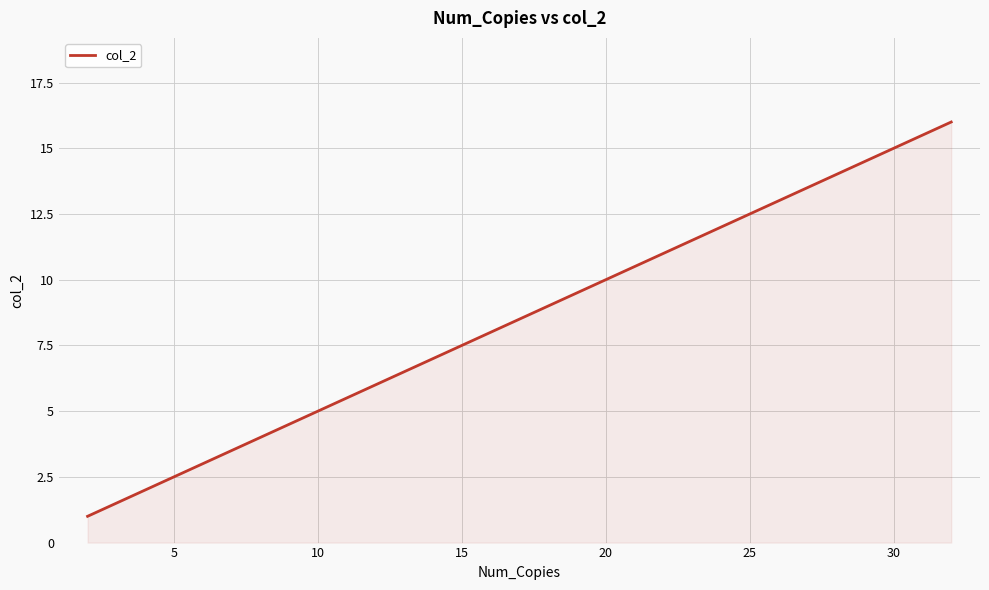

What is the difference between the maximum and minimum values?

15